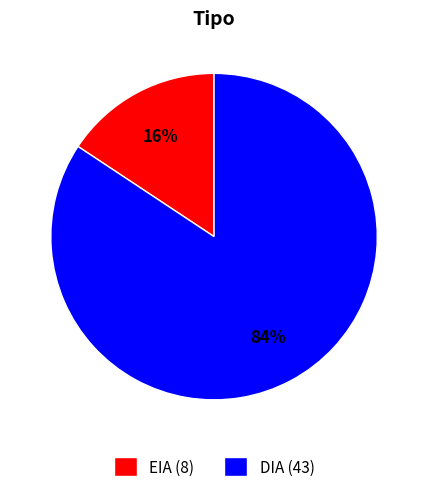

To the nearest percent, what is the average slice percentage?

50%